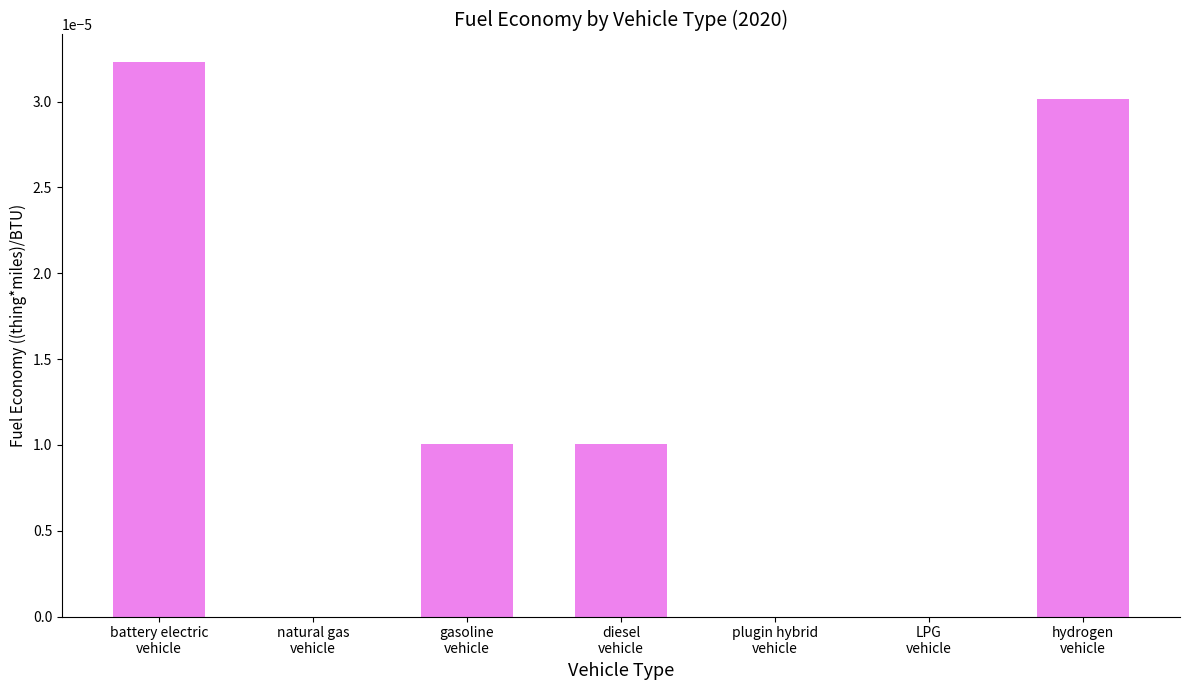

Are the bars horizontal?

No